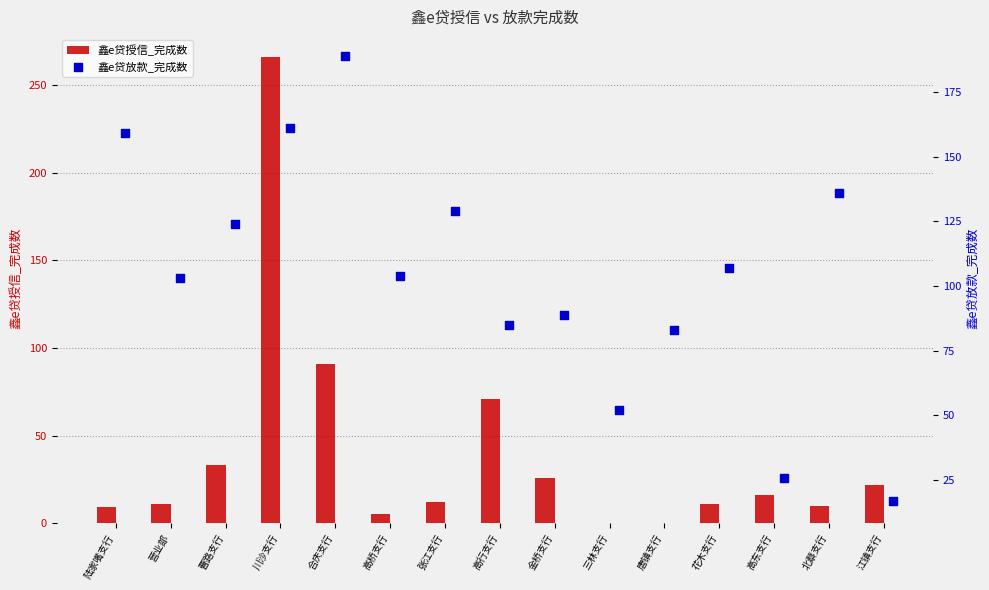

What are all the series names shown in the legend?

鑫e贷授信_完成数, 鑫e贷放款_完成数